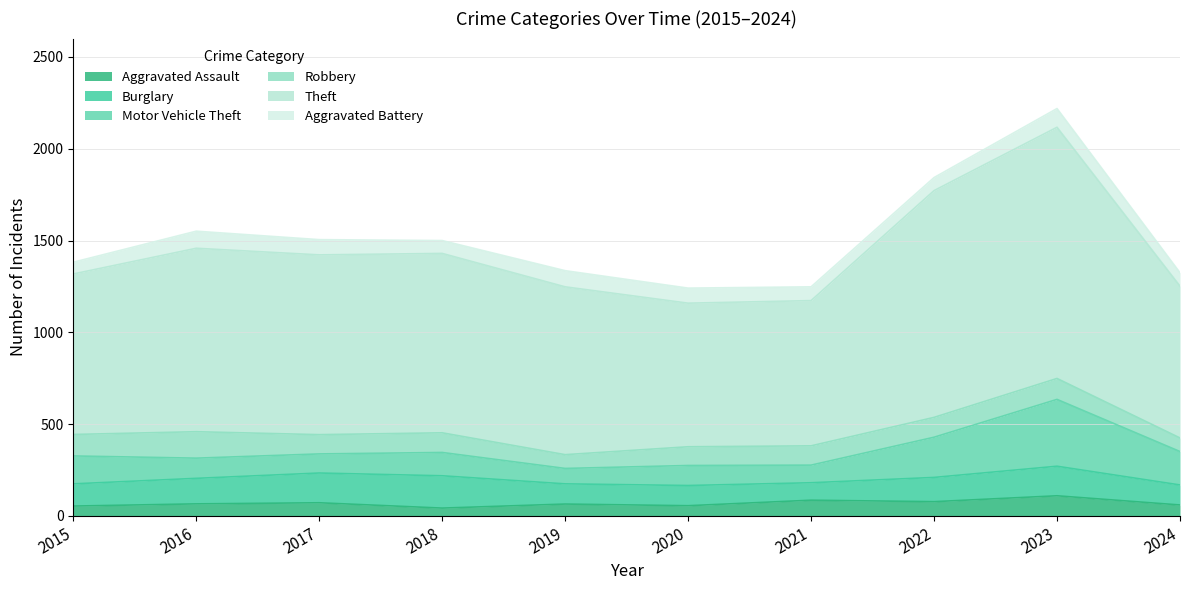

How many lines are shown in the chart?

6